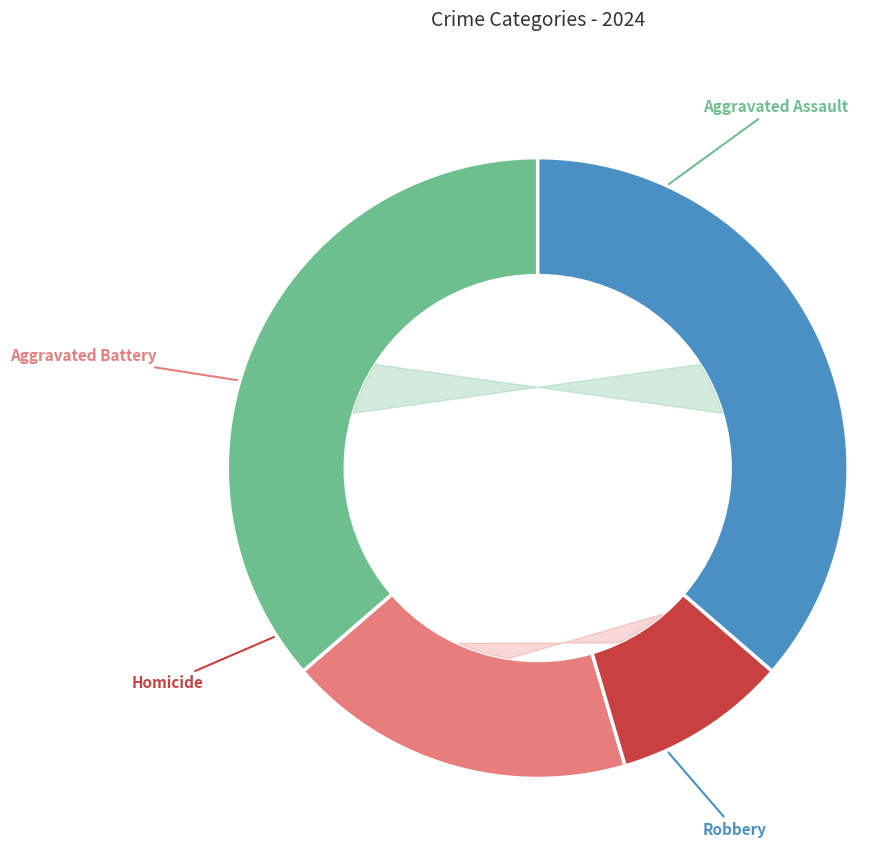

How many segments does this pie chart have?

4